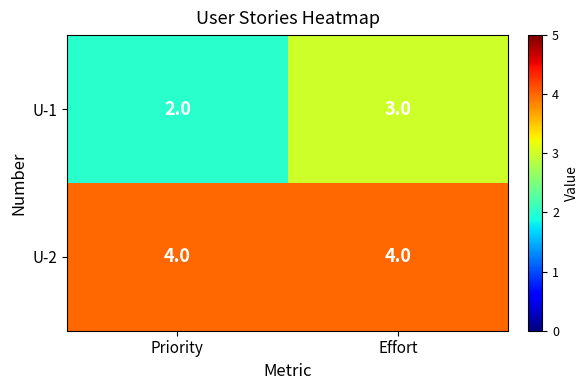

What is the total value across all series at Priority?

6